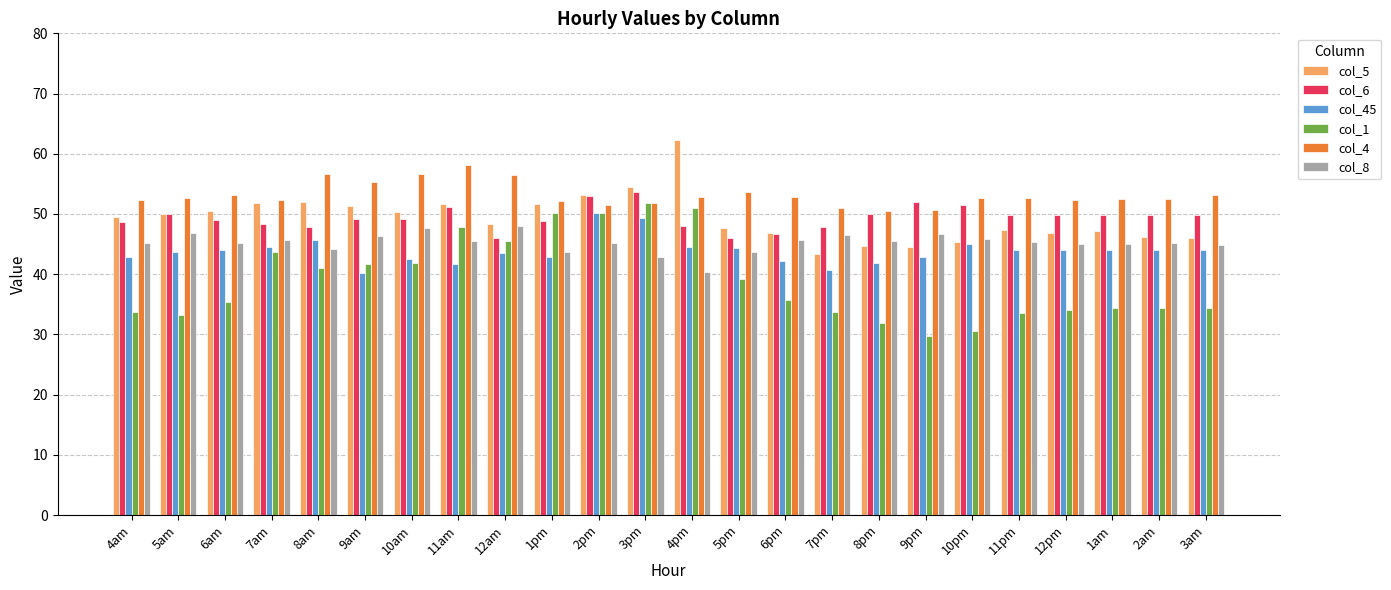

What is the lowest value of the col_45 series?

40.3